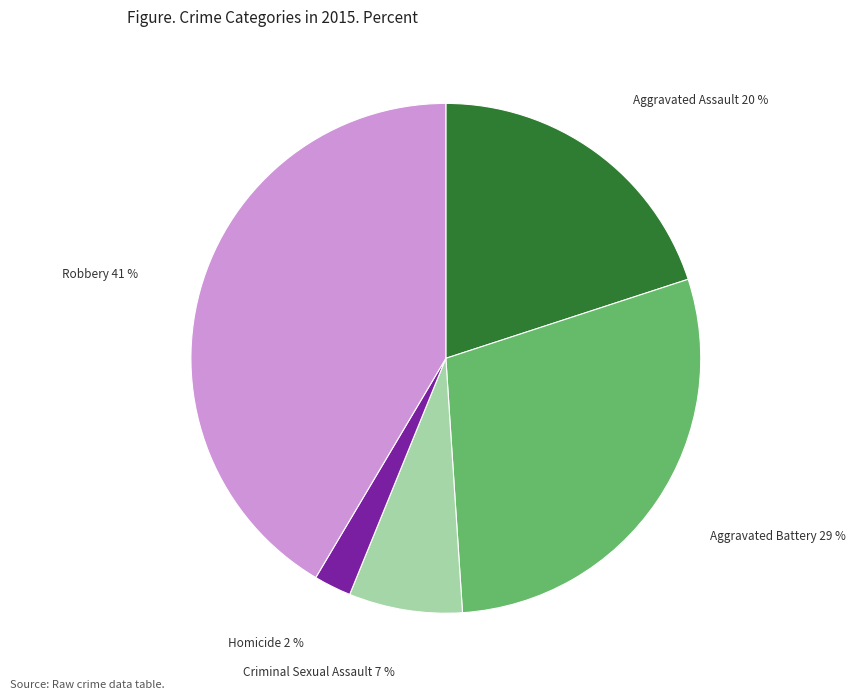

To the nearest percent, what is the combined percentage of Homicide and Aggravated Assault?

22%